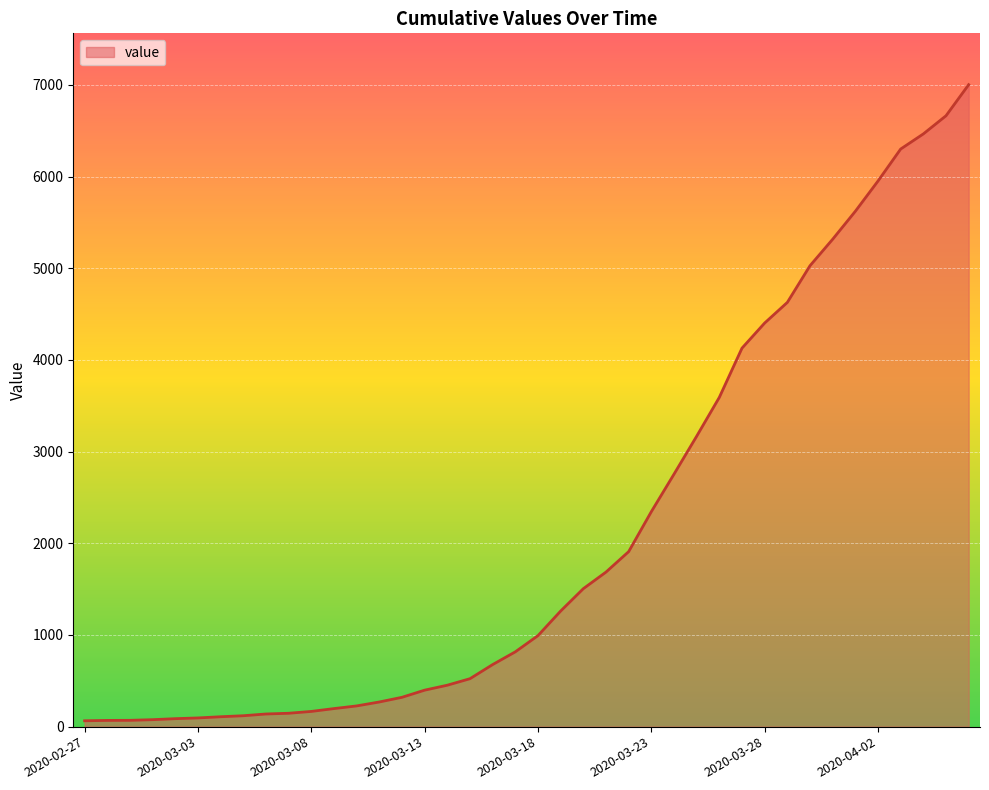

What is the difference between the maximum and minimum values?

6939